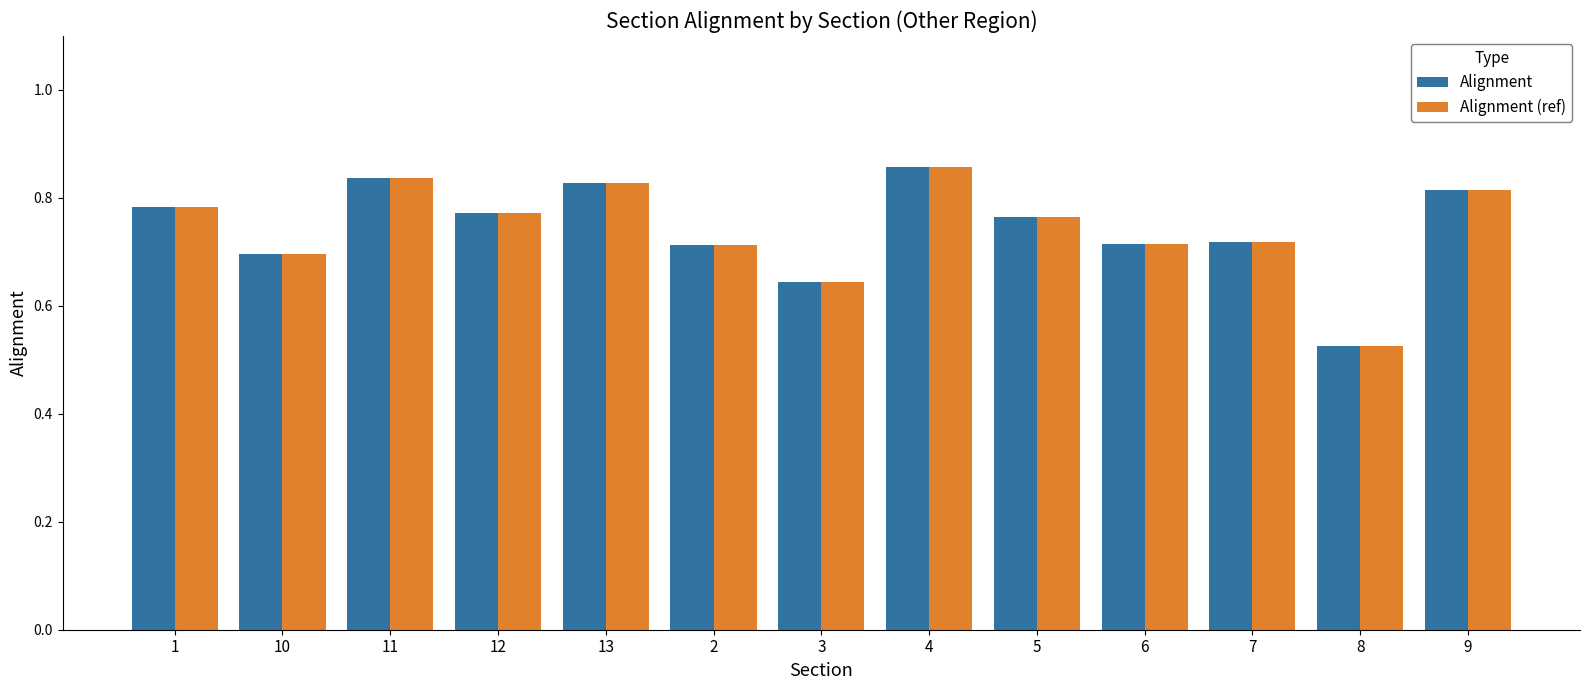

How many groups of bars are there?

13